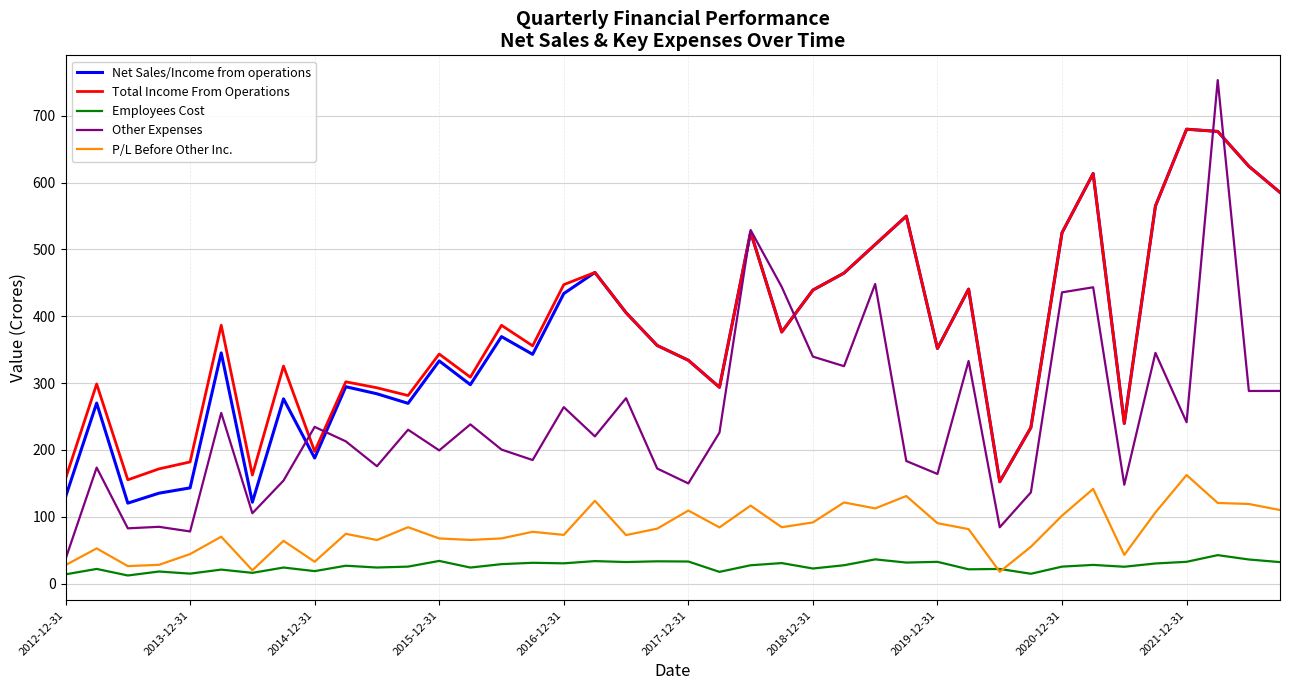

Which series has the widest spread of values?

Other Expenses